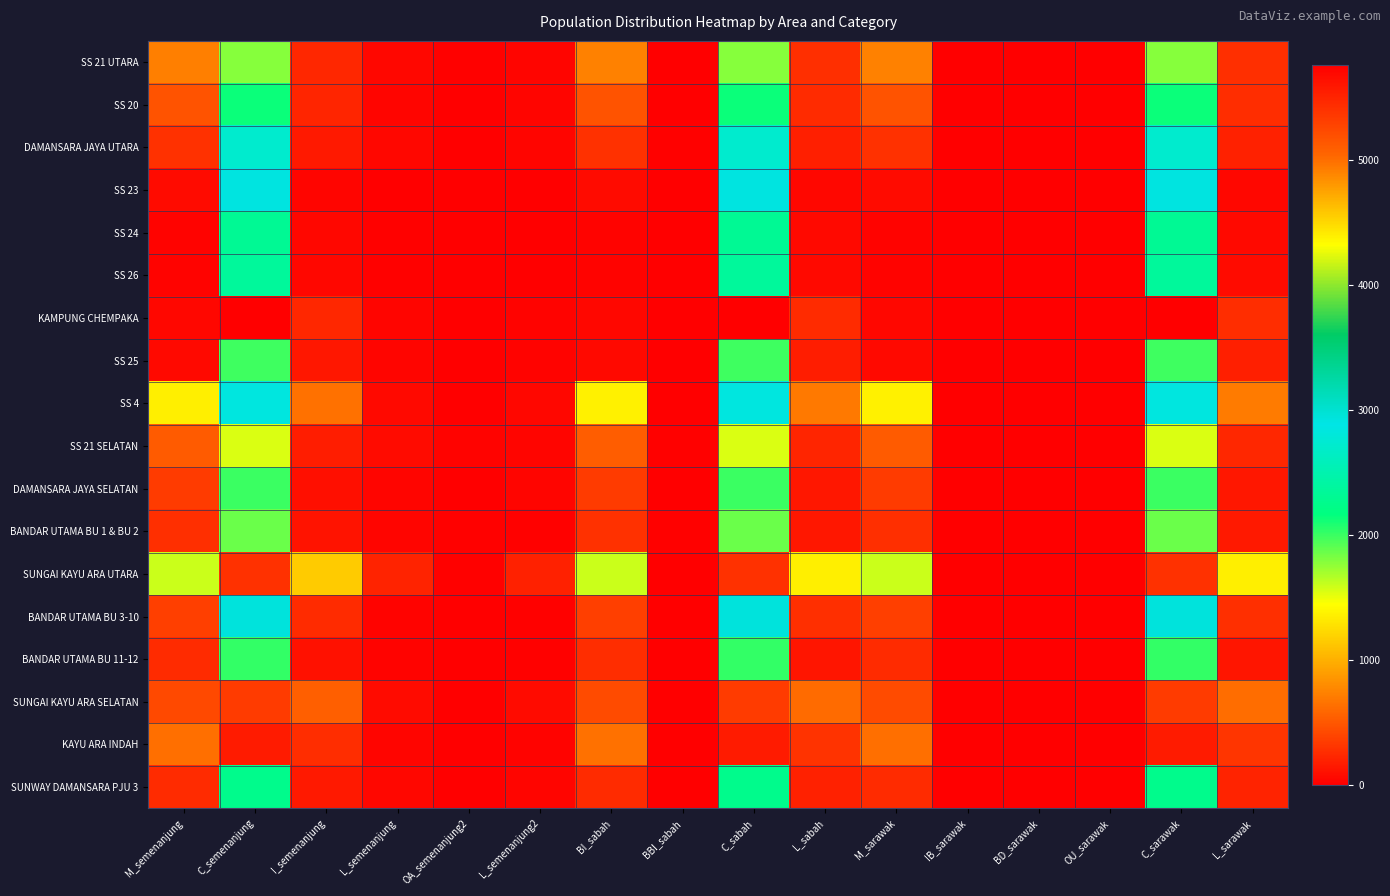

What is the total value across all series at BD_sarawak?

22